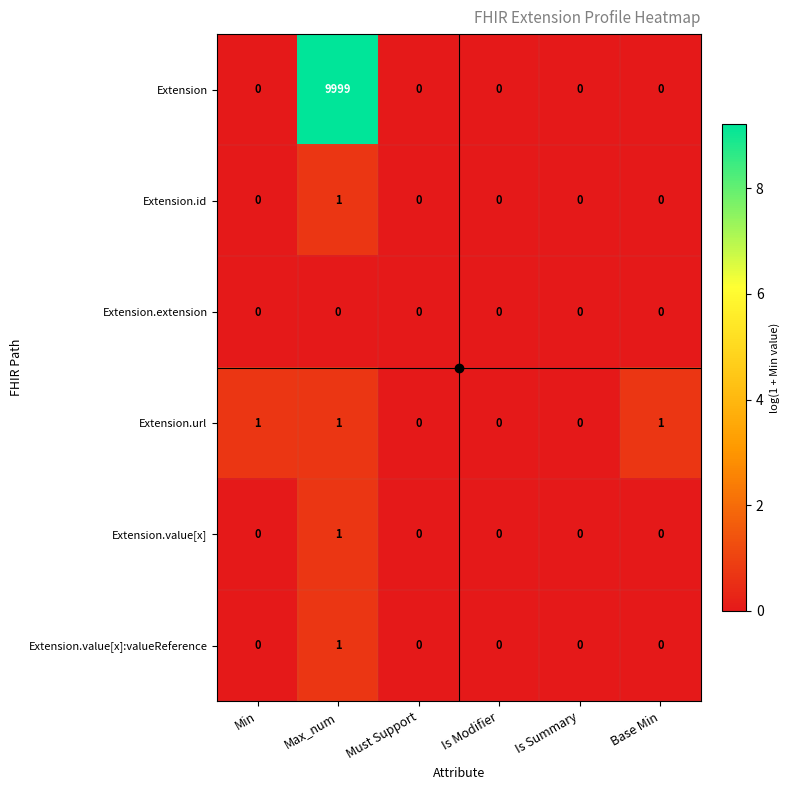

True or false: Extension.url has a value of 0 at Must Support.

True